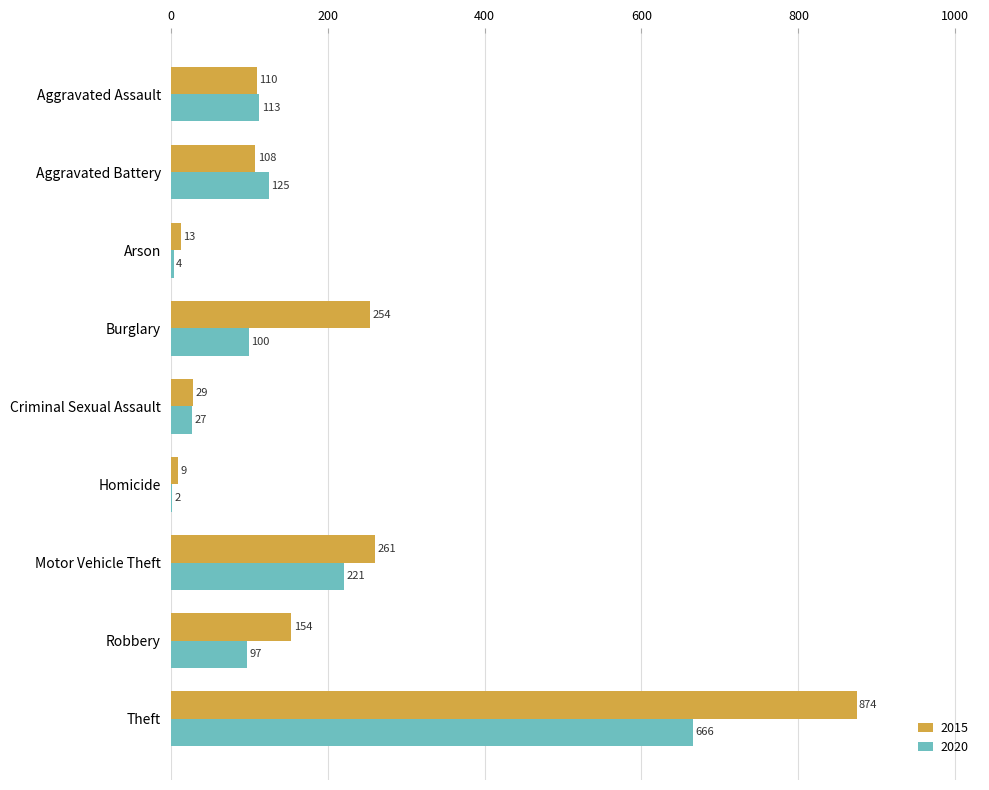

What is the sum of the 2020 values at Criminal Sexual Assault and Burglary?

127